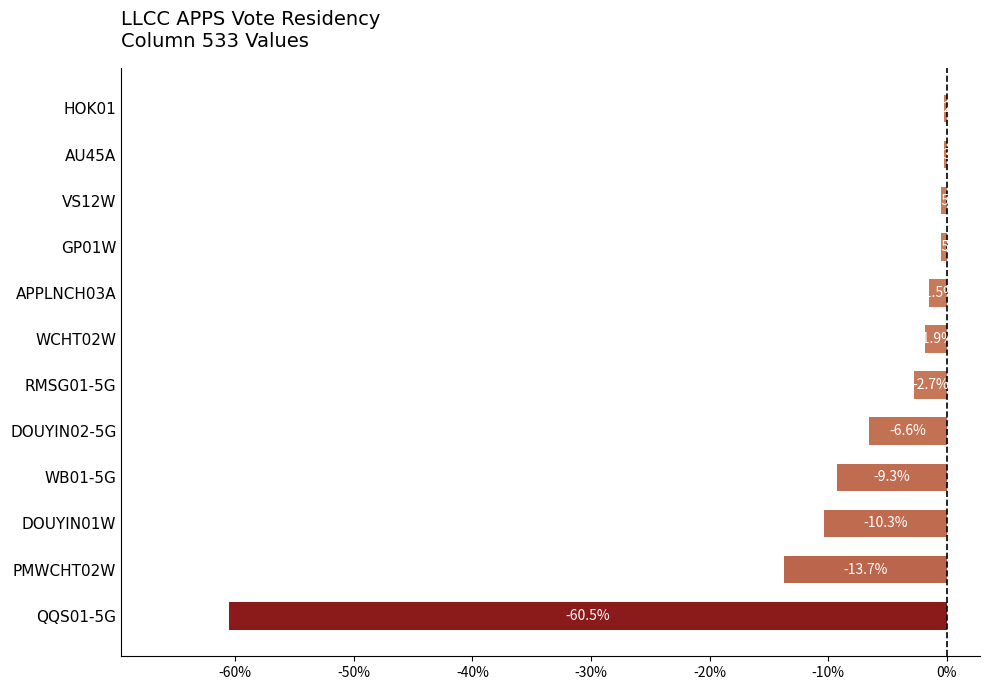

What is the smallest value displayed?

-60.5